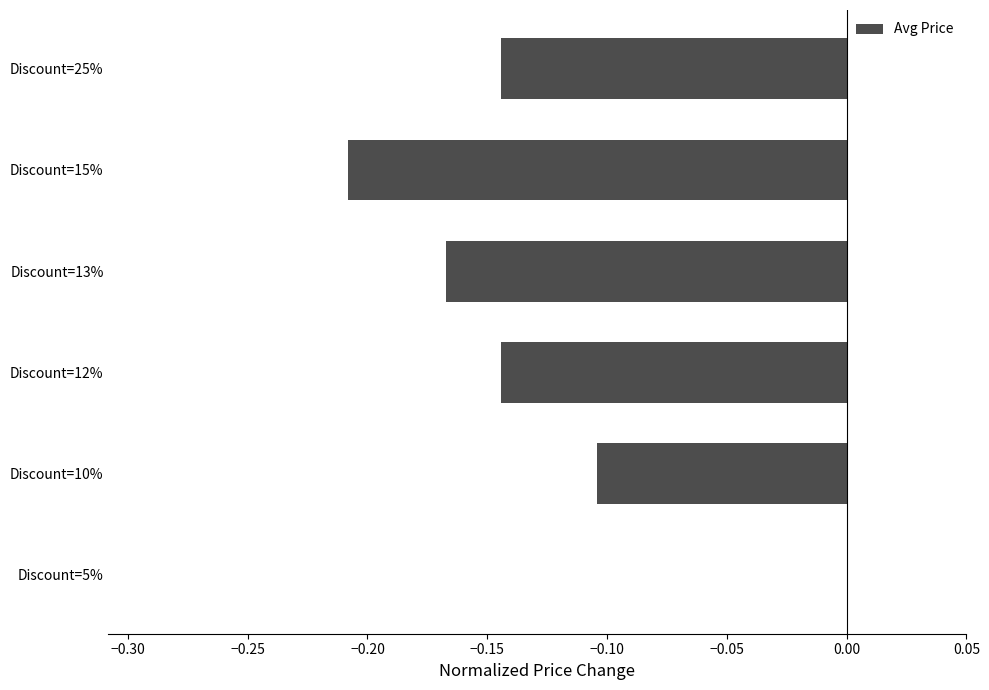

What is the sum of all values?

-0.8